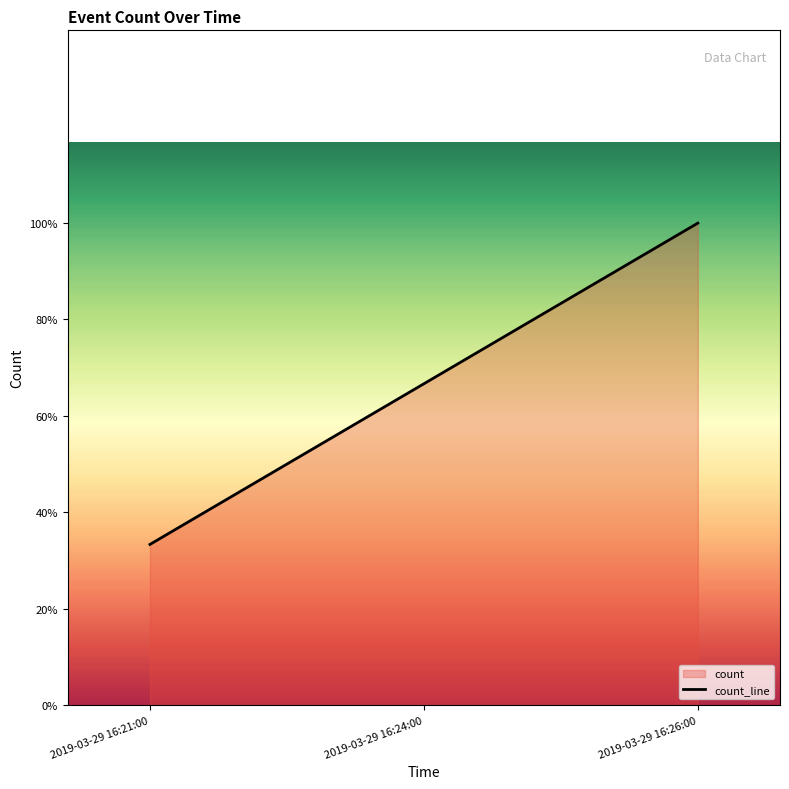

What is the sum of all values?

6